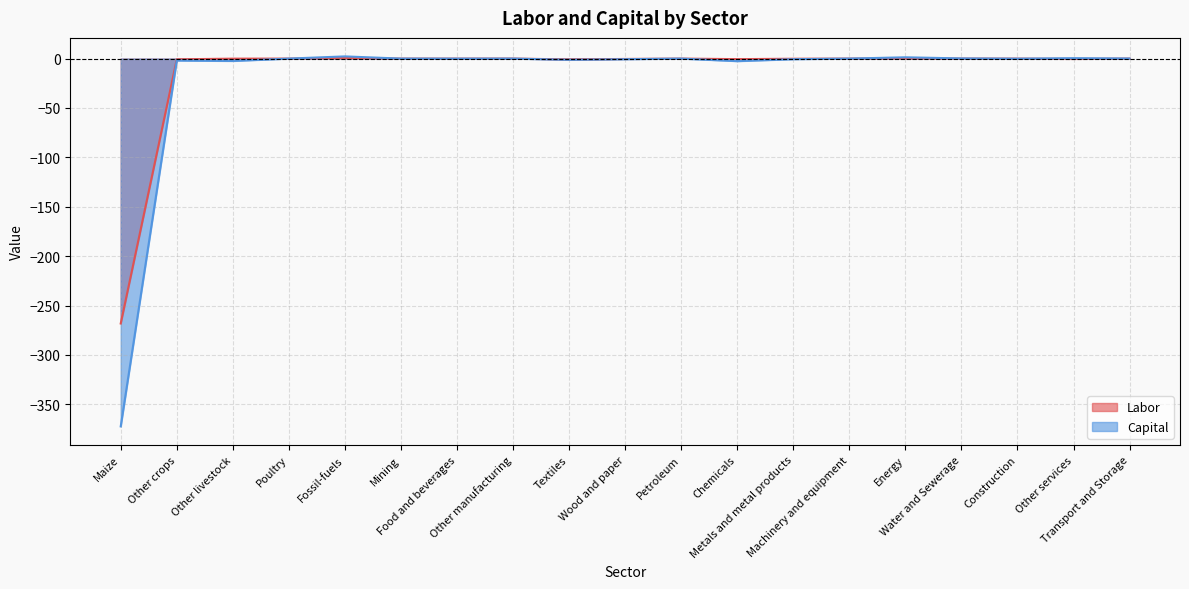

At which label does Labor first exceed 0?

Poultry